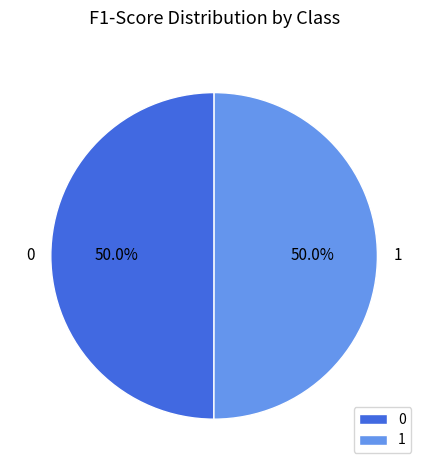

How many slices are in this pie chart?

2